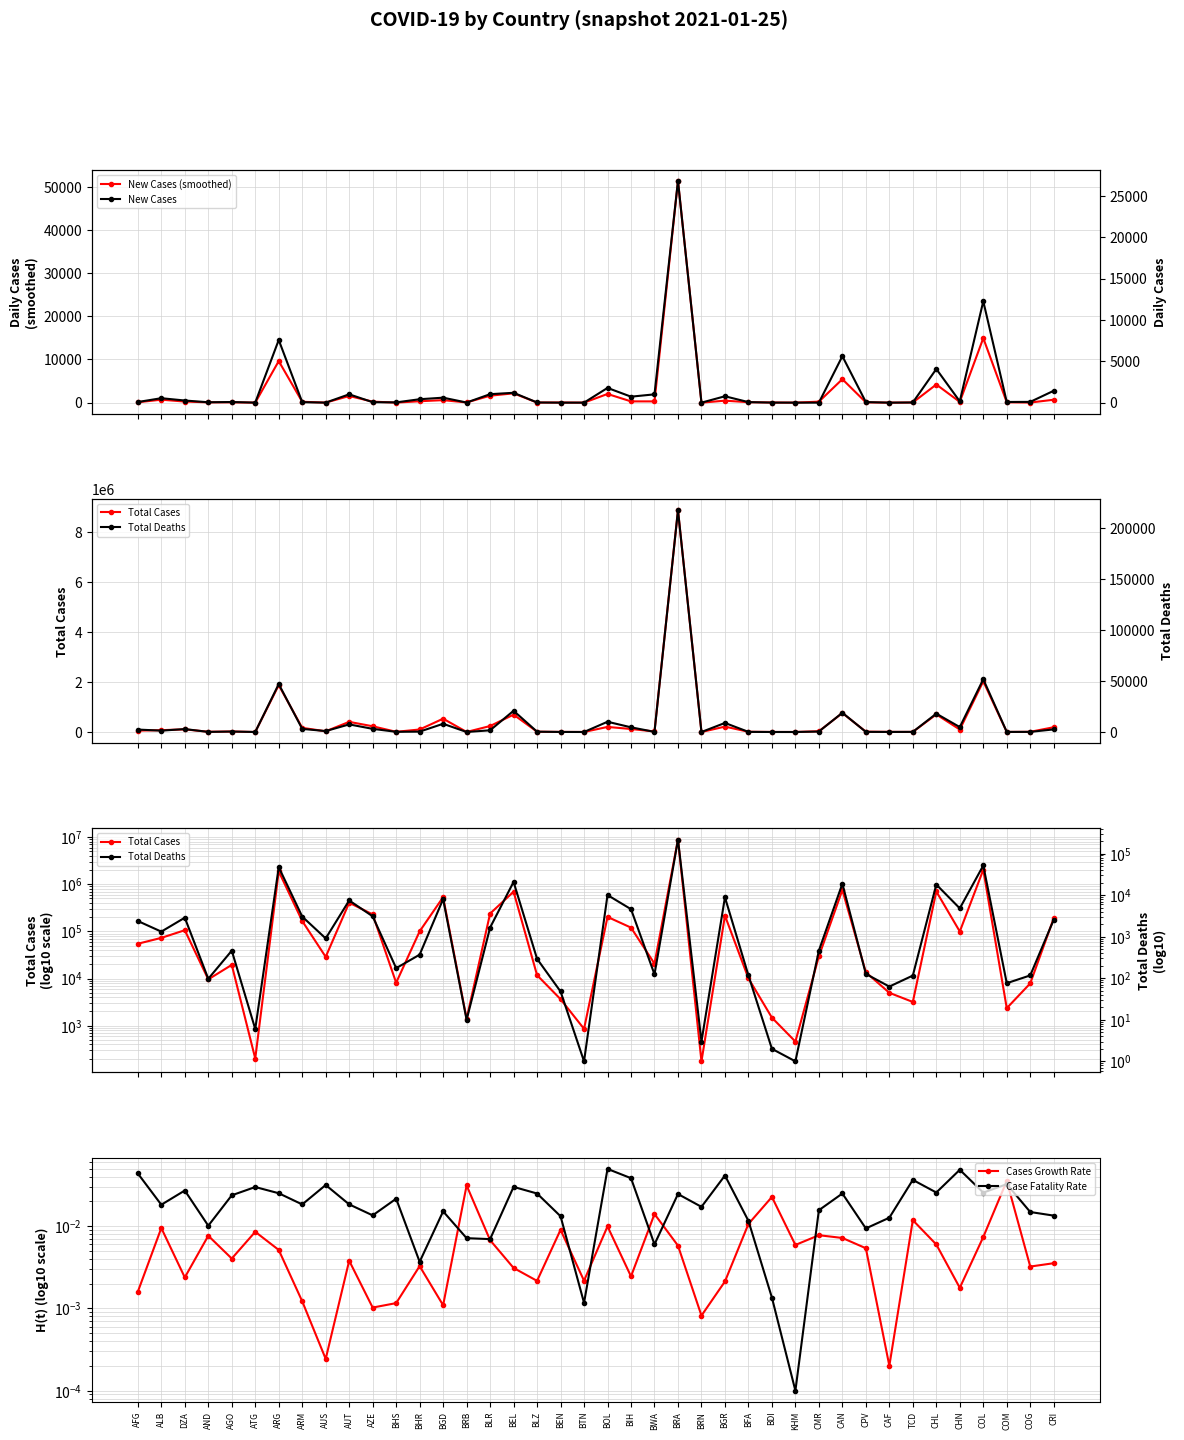

What is the label of the 3rd point from the right?

COM